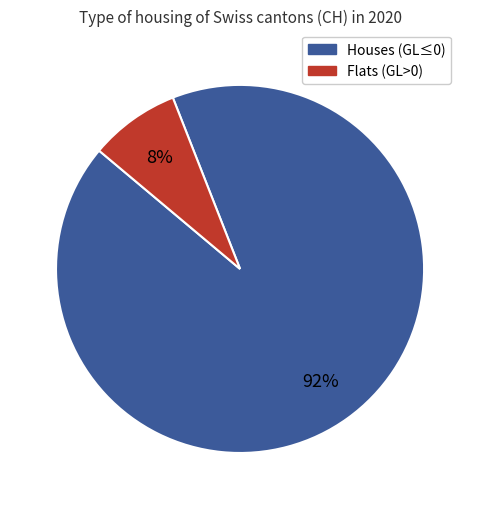

To the nearest percent, what is the difference between the largest and smallest slice percentages?

84%